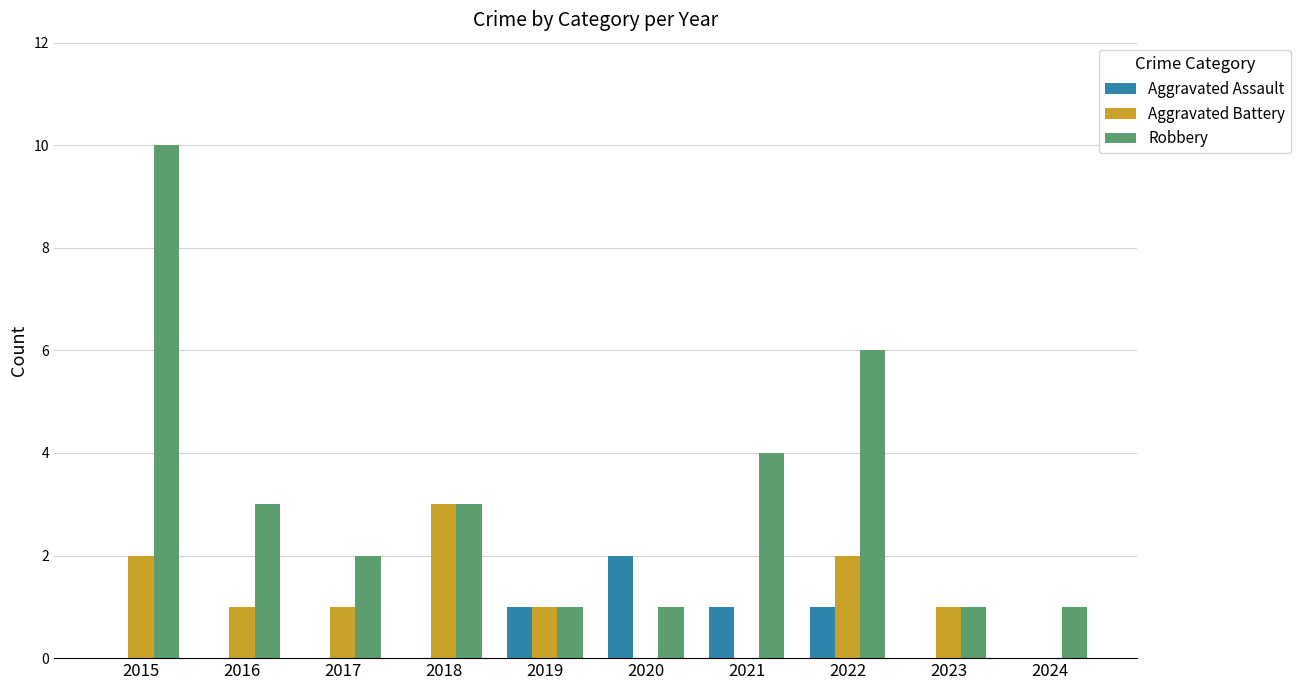

True or false: Robbery has a value of 17 at 2015.

False